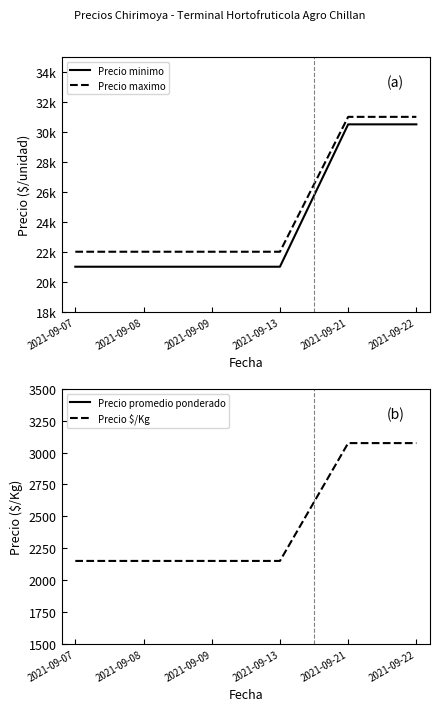

What are all the series names shown in the legend?

Precio minimo, Precio maximo, Precio promedio ponderado, Precio $/Kg